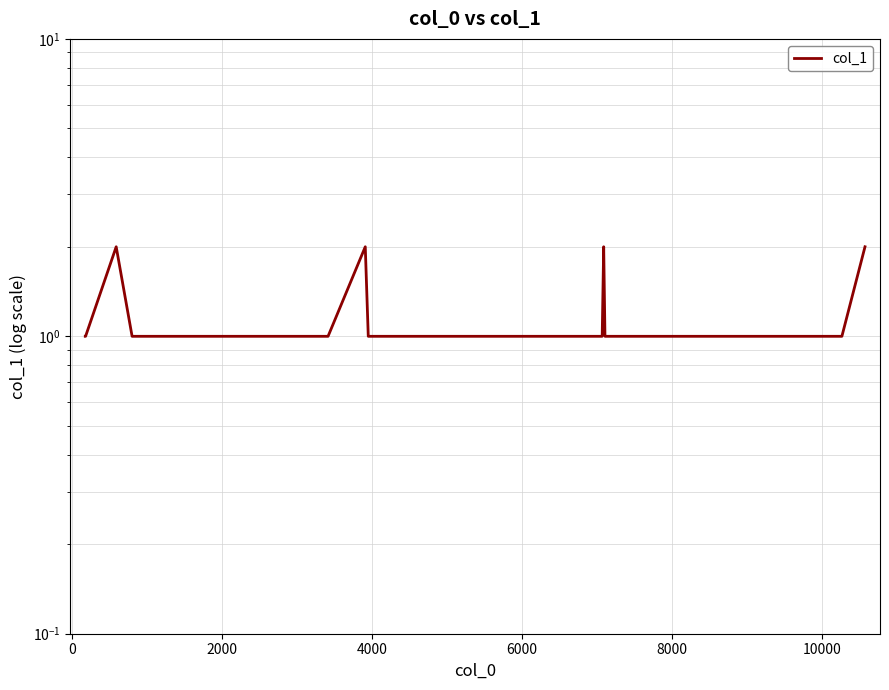

Reading right to left, transcribe all the data shown in this chart.

2	1	1	1	1	1	1	2	1	1	1	1	1	1	1	2	1	1	1	1	1	1	1	2	1	1	1	1